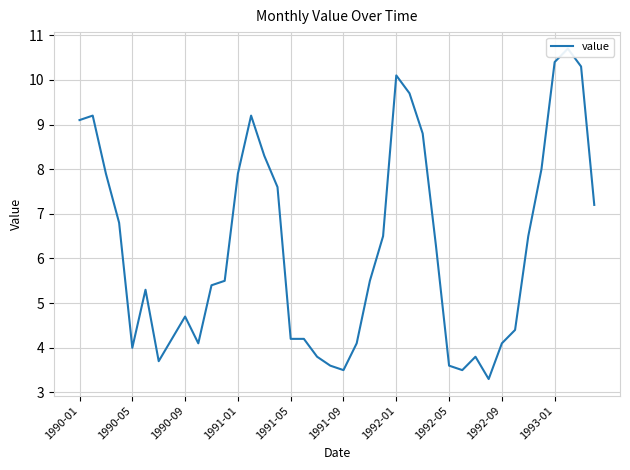

Count the number of data series in this chart.

1